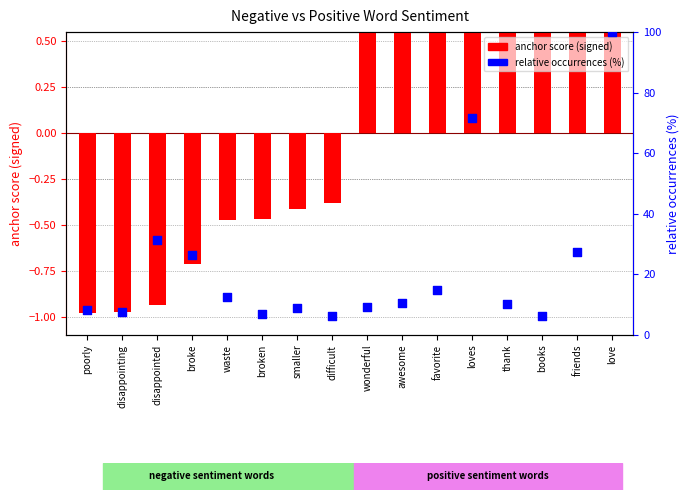

Which series contains the lowest Y value?

anchor score (signed)